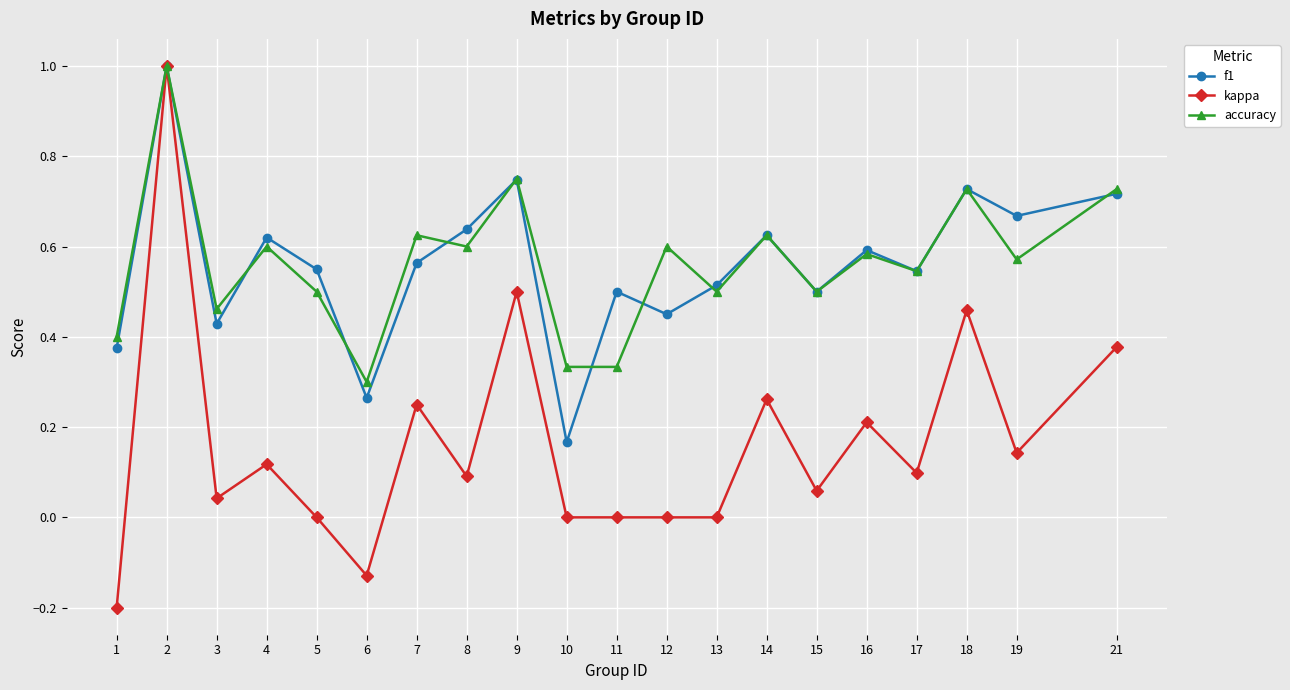

At 10, list the series in order from smallest to largest.

kappa, f1, accuracy